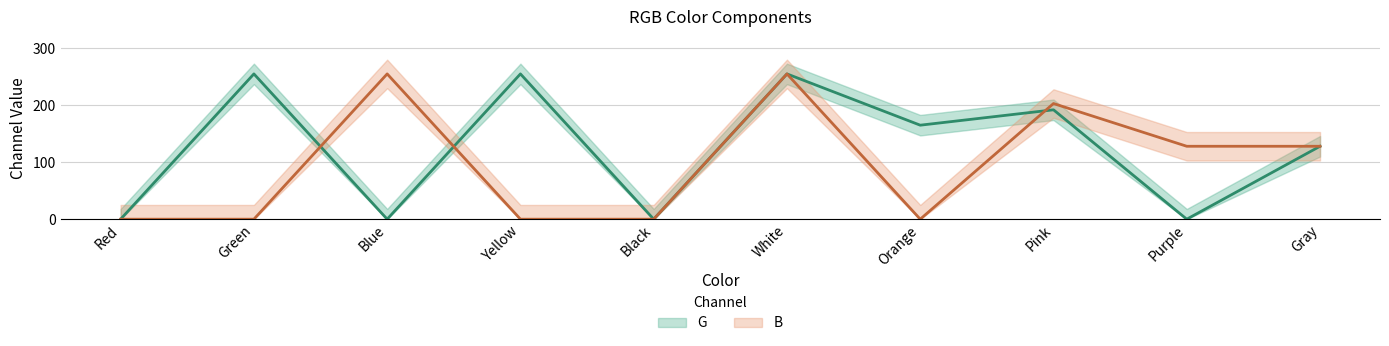

The B series shows 255 at White. True or false?

True